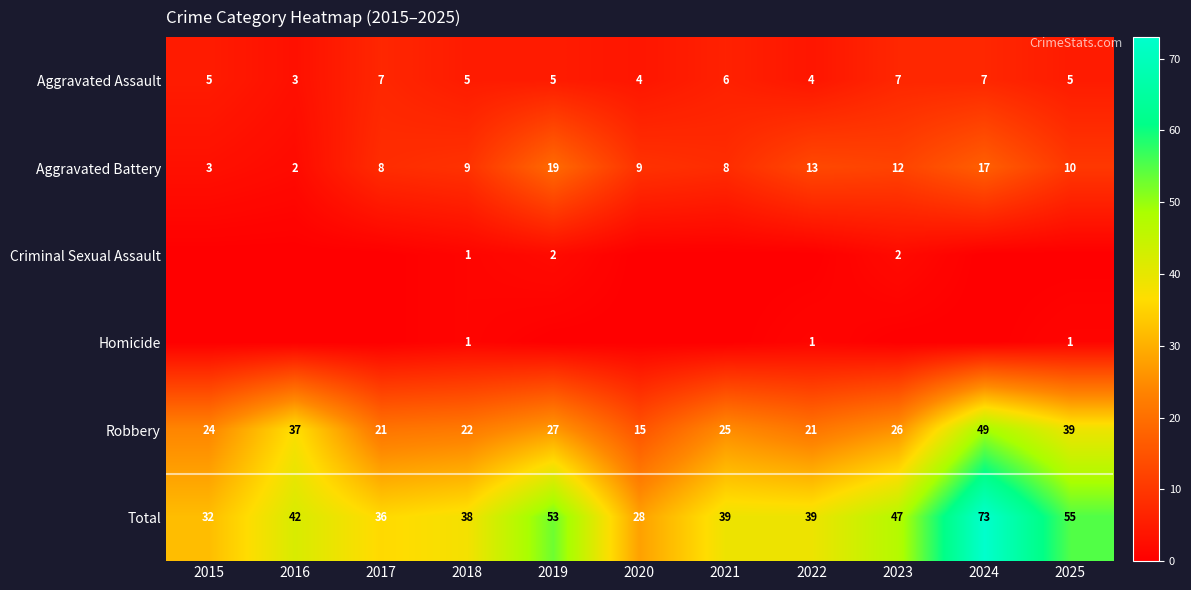

Between 2016 and 2015, which is larger?

2015